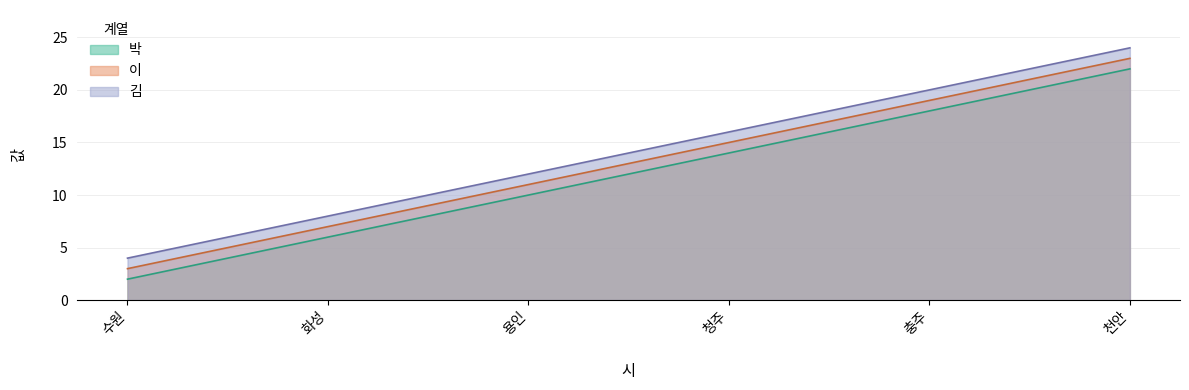

Which series has the largest total across all categories?

김